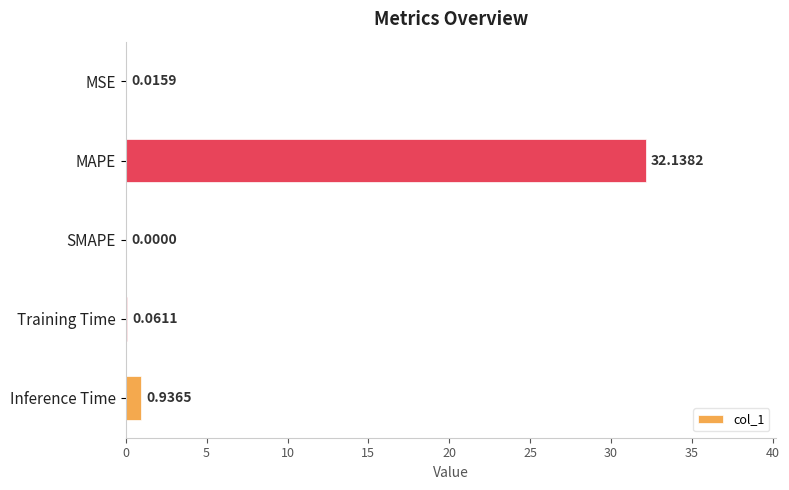

What is the sum of all values?

33.2